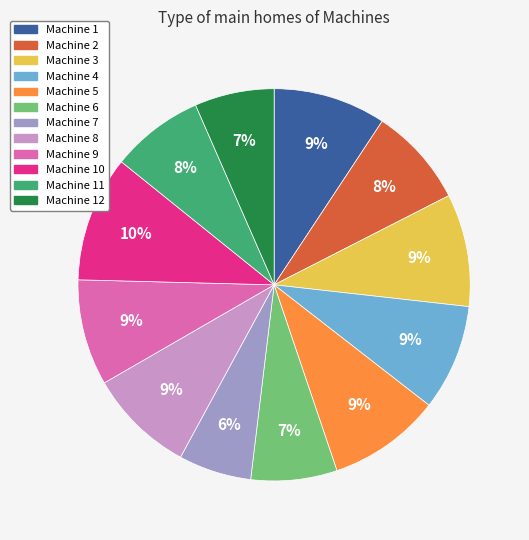

Does any single category account for the majority?

No